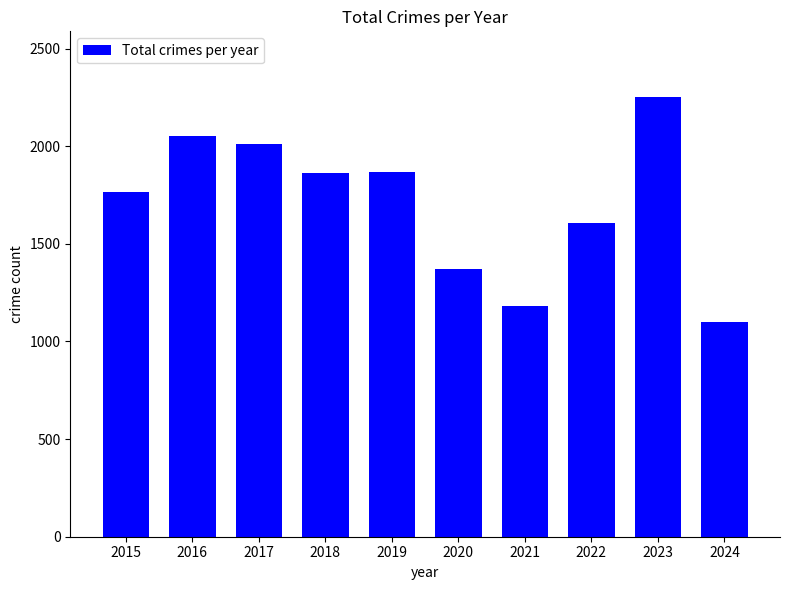

What is the difference between the maximum and minimum values?

1152